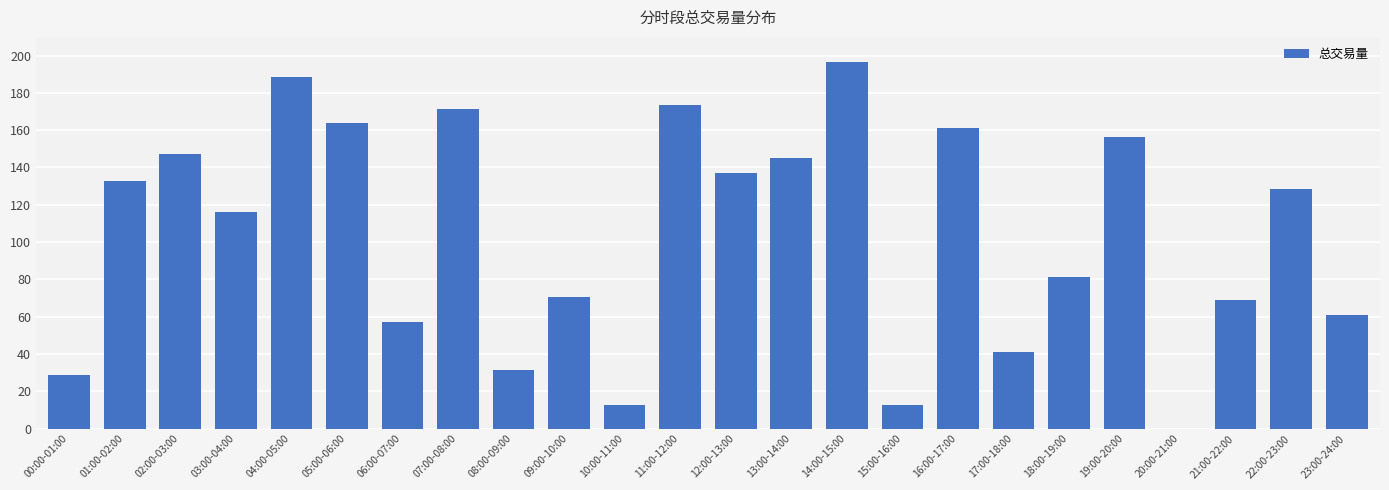

Are the bars horizontal?

No